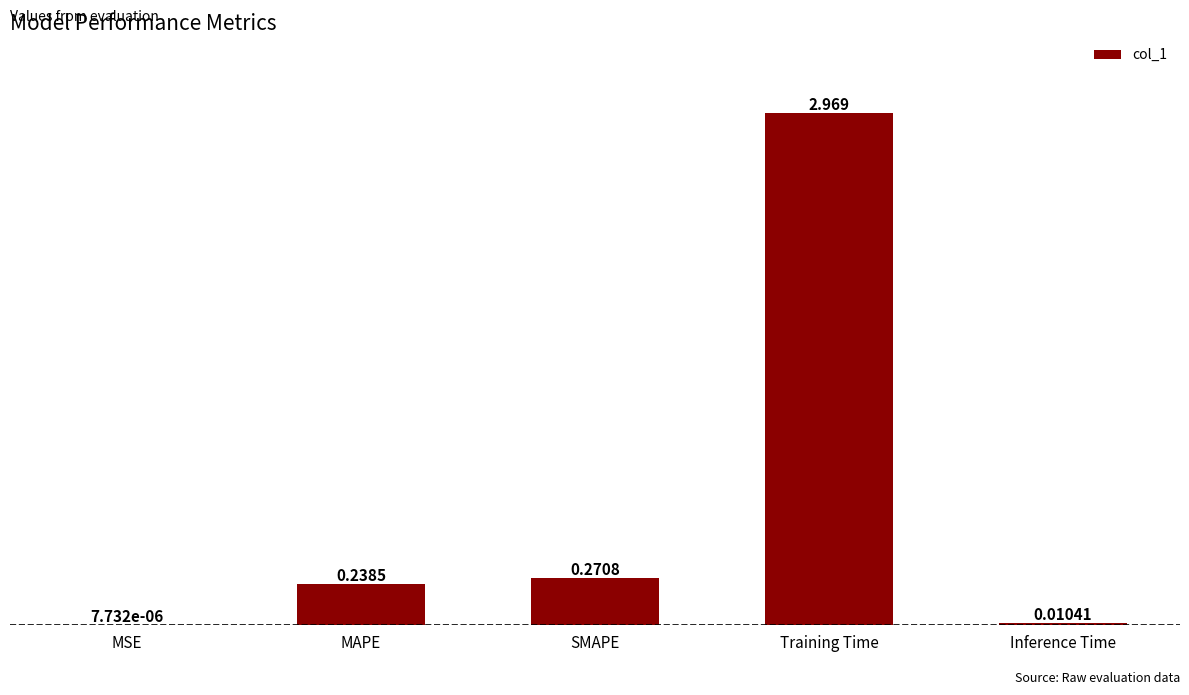

Which has a higher value, MSE or SMAPE?

SMAPE